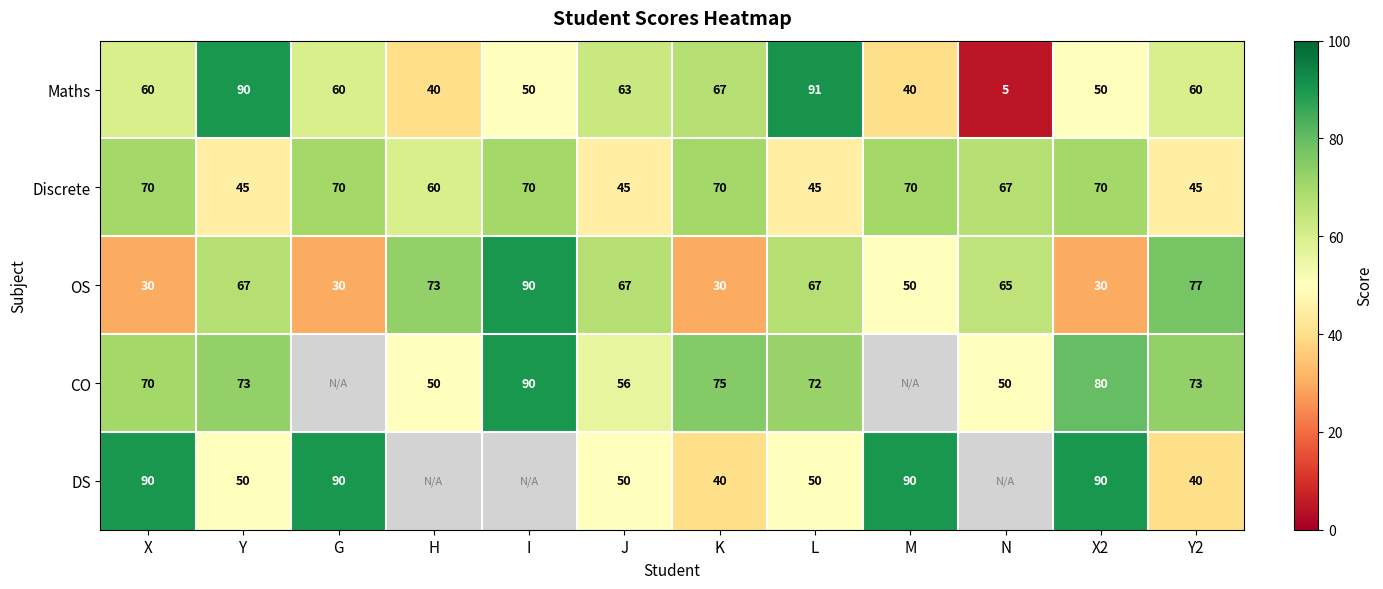

What is the lowest value of the OS series?

30